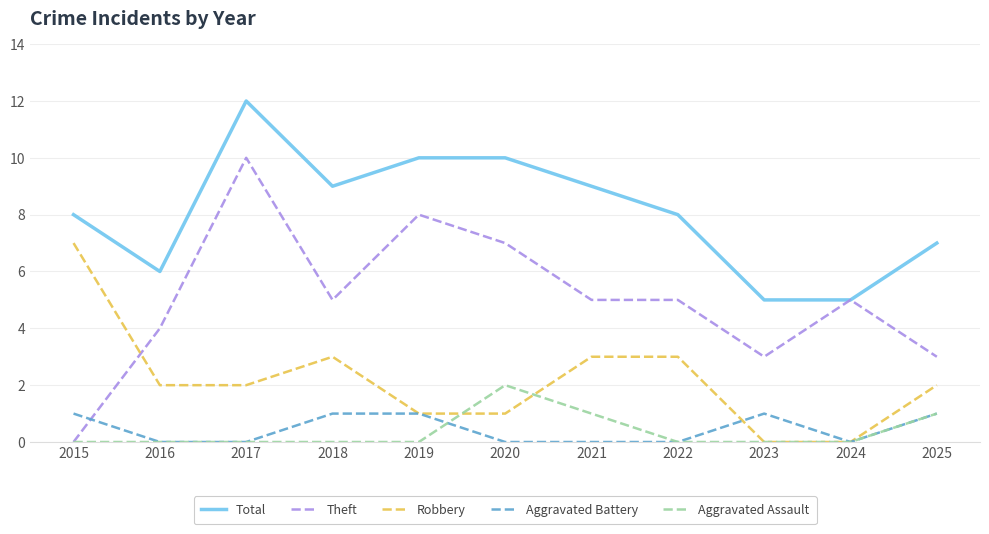

True or false: Robbery and Total intersect in this chart.

False